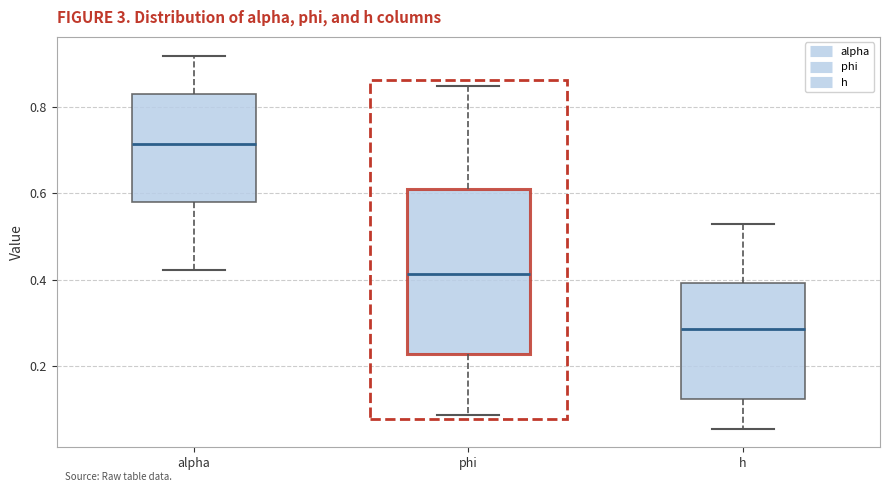

Reading left to right, transcribe this box plot: for each box, give where its median line is, the range the box spans, and where its two whiskers end, as read against the y-axis. The values are not printed on the chart, so give them approximately, as read against the axis.

alpha: median 0.72, box 0.58 to 0.82, whiskers 0.42 to 0.92
phi: median 0.42, box 0.22 to 0.60, whiskers 0.08 to 0.84
h: median 0.28, box 0.12 to 0.40, whiskers 0.06 to 0.52